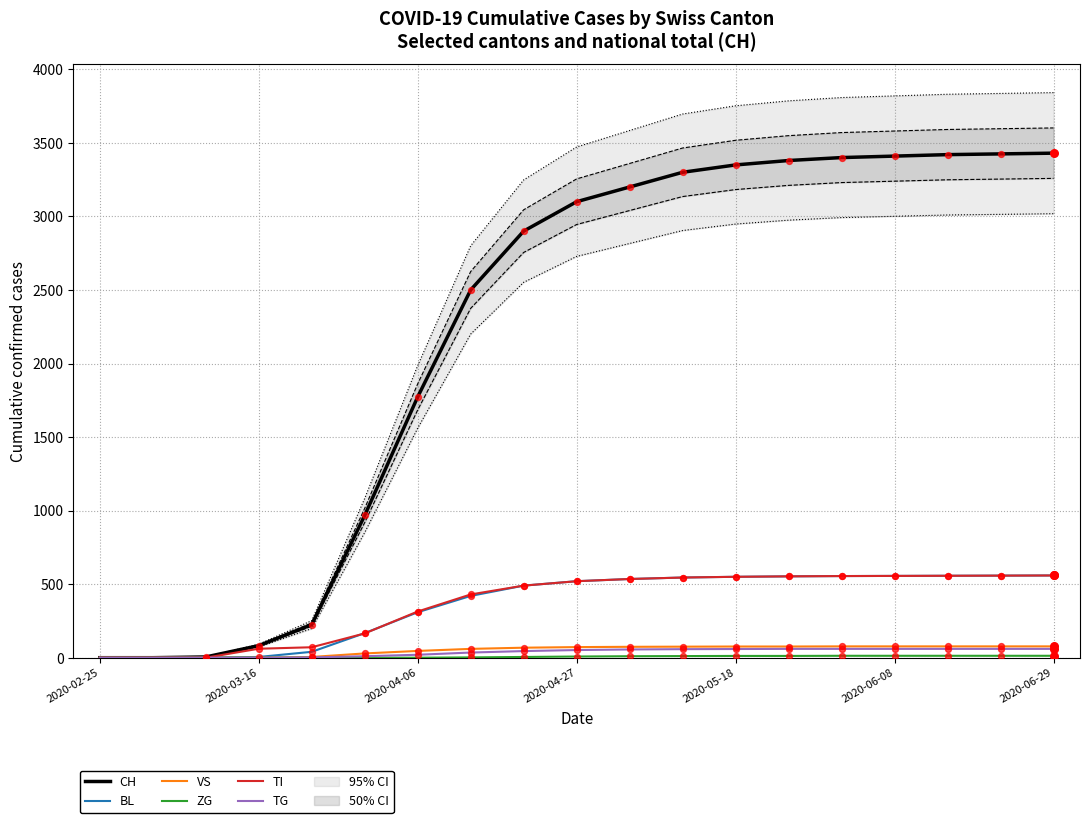

Which series contains the highest Y value?

CH